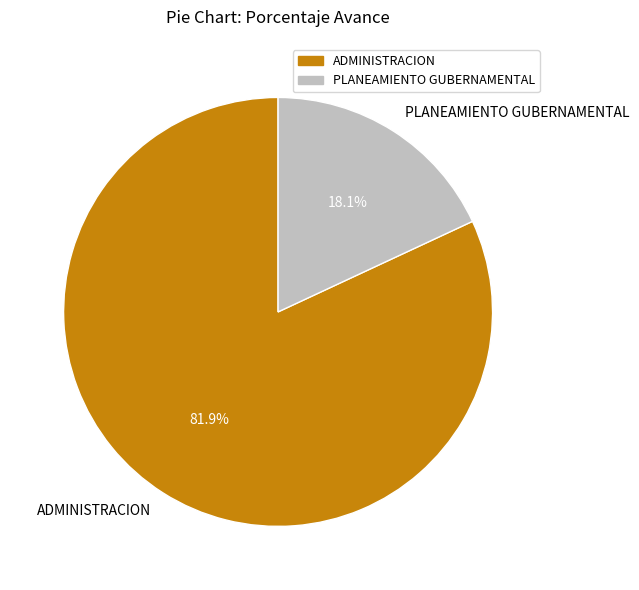

To the nearest percent, what percentage of the pie is ADMINISTRACION?

82%